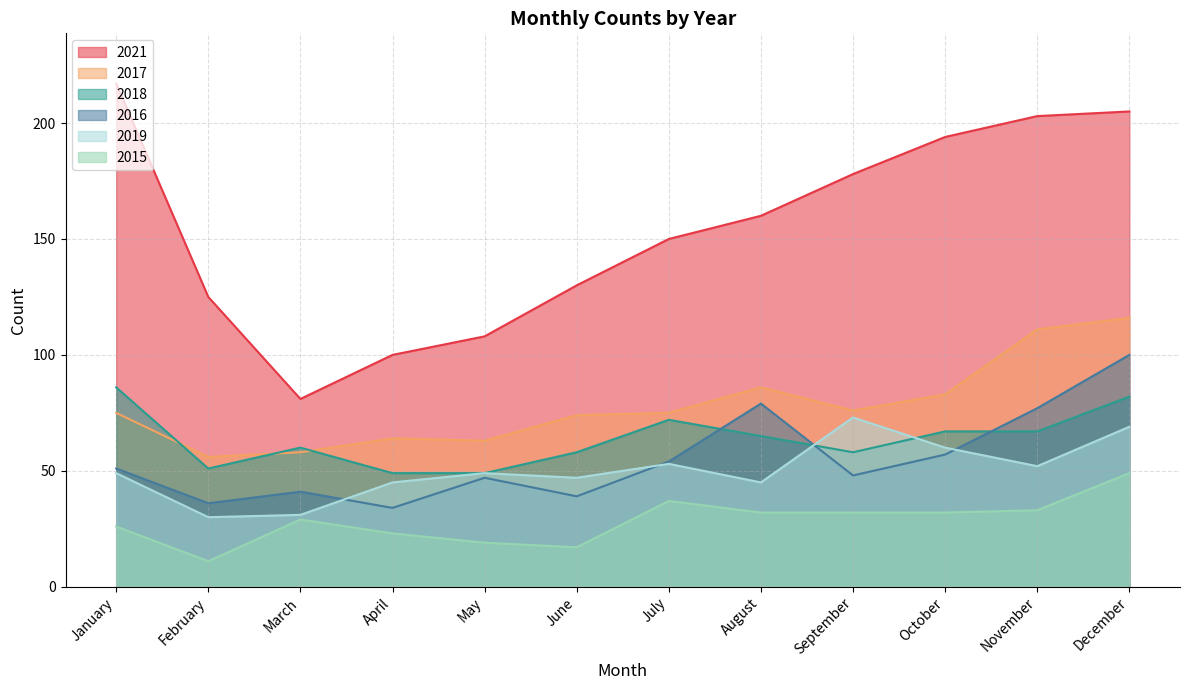

List the labels in order of 2016 value, smallest first.

April, February, June, March, May, September, January, July, October, November, August, December